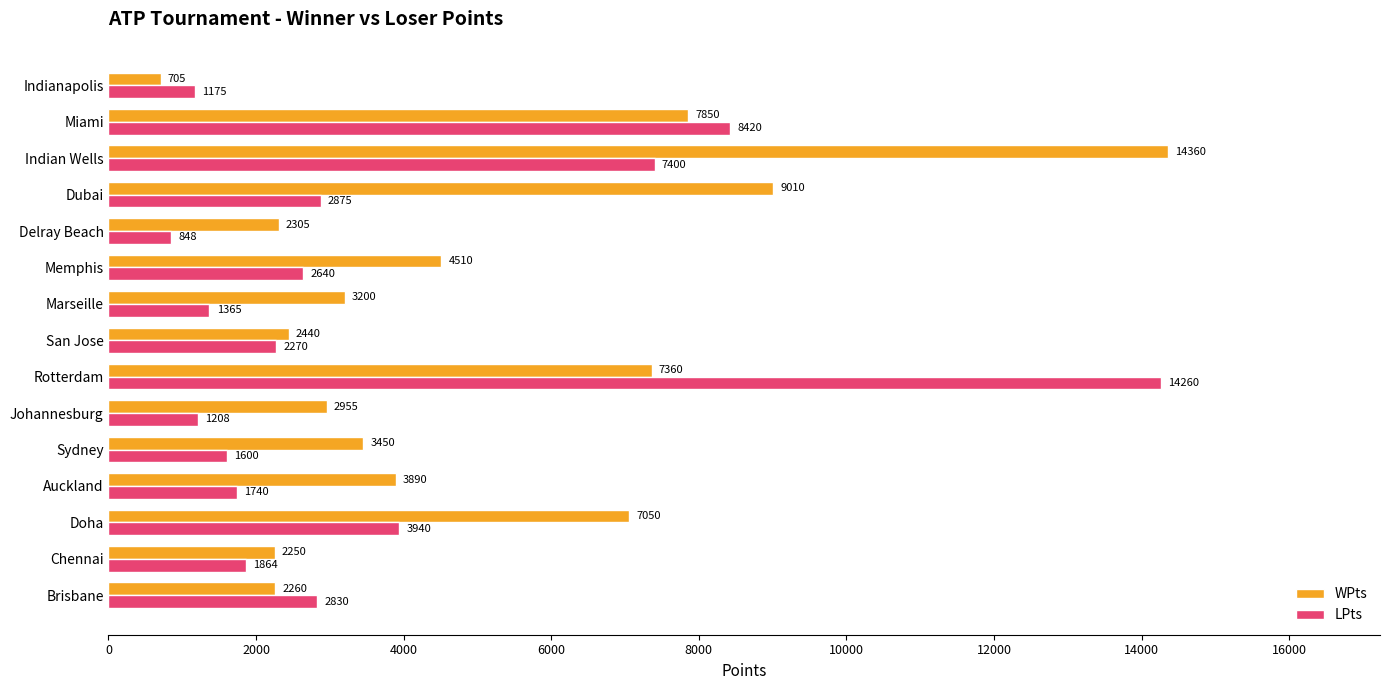

How many series are shown in this chart?

2